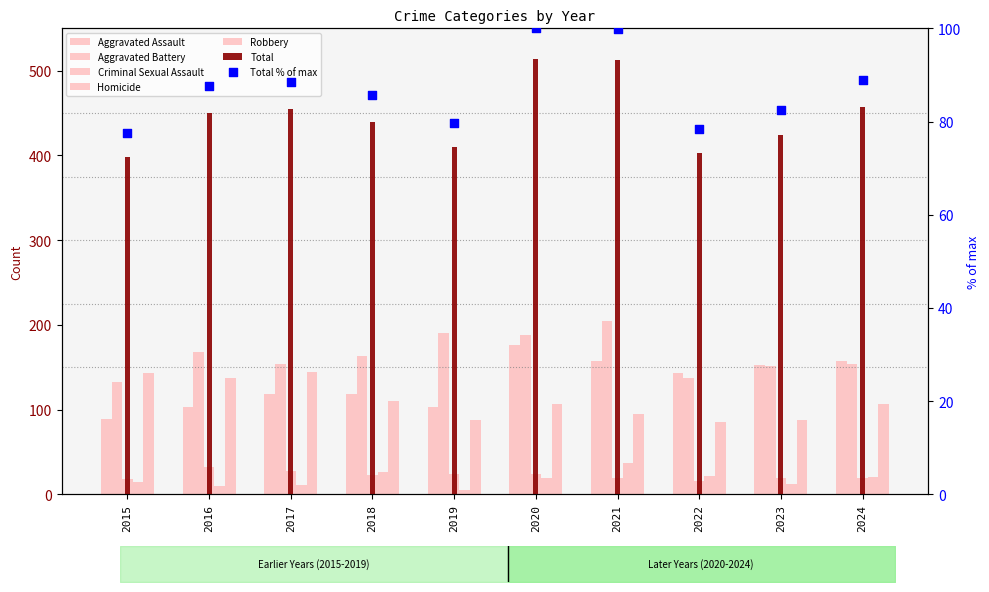

Which series reaches the maximum Y coordinate?

Aggravated Battery